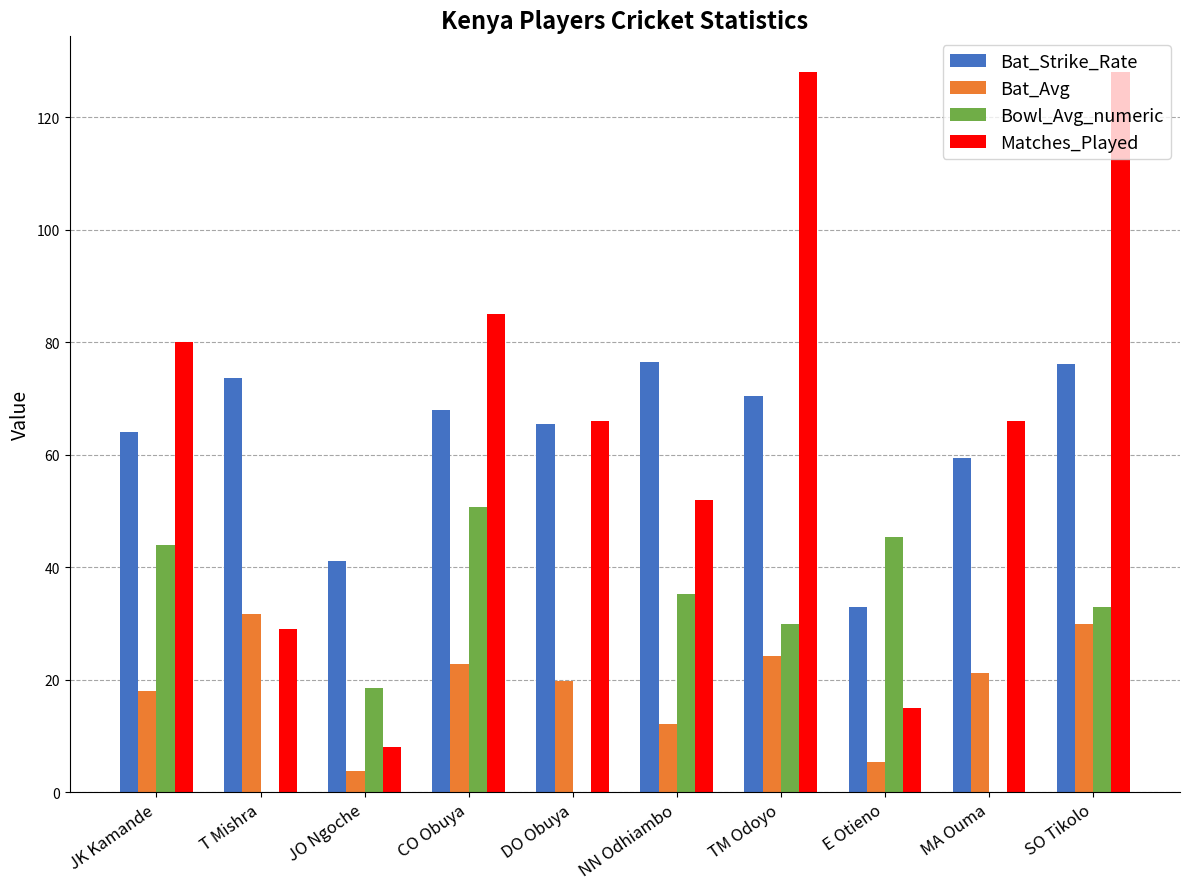

What are all the series names shown in the legend?

Bat_Strike_Rate, Bat_Avg, Bowl_Avg_numeric, Matches_Played